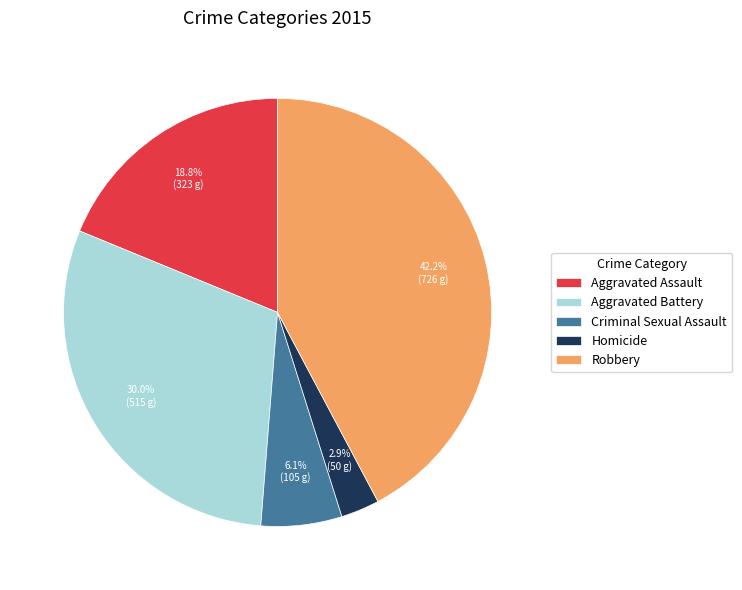

Count the number of slices in the pie.

5